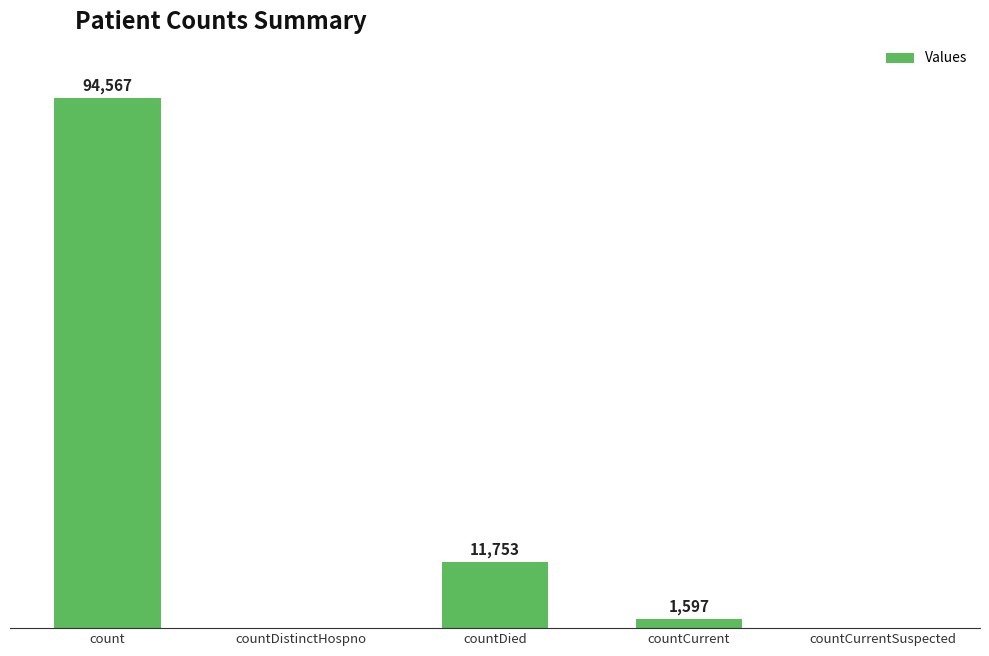

Between countCurrent and count, which is larger?

count